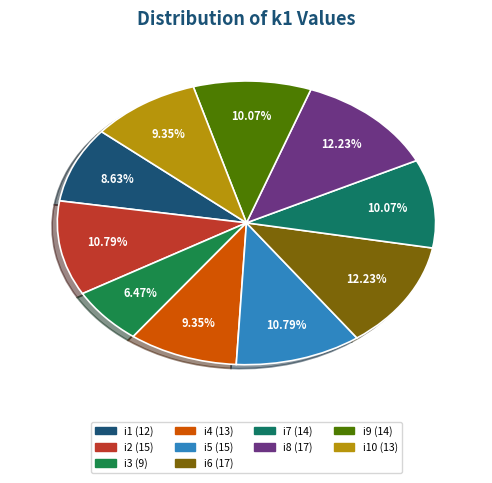

To the nearest percent, what is the difference between the largest and smallest slice percentages?

6%